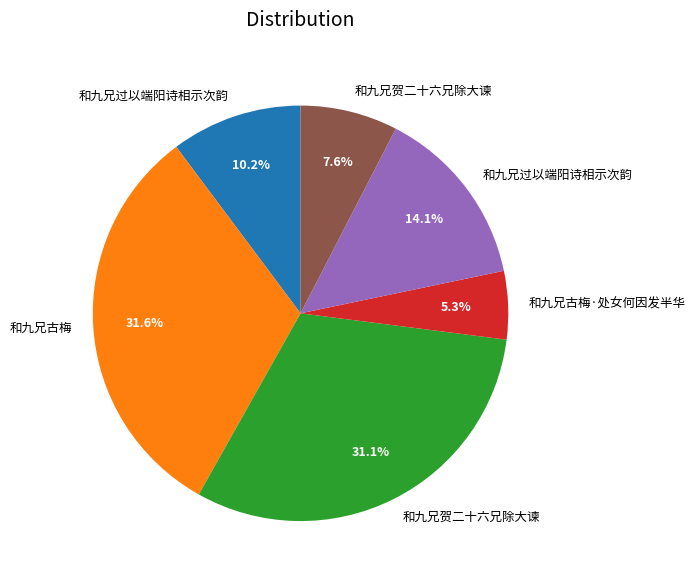

How many segments does this pie chart have?

6